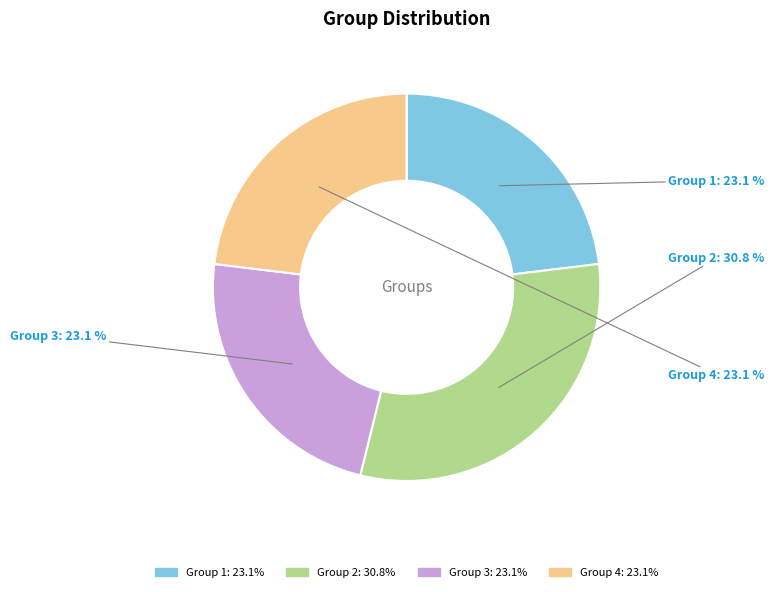

To the nearest percent, what is the average slice percentage?

25%